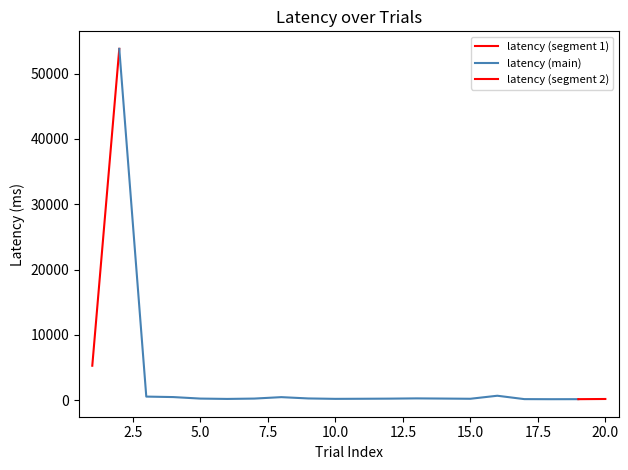

What is the difference between the values at 16 and 8?

214